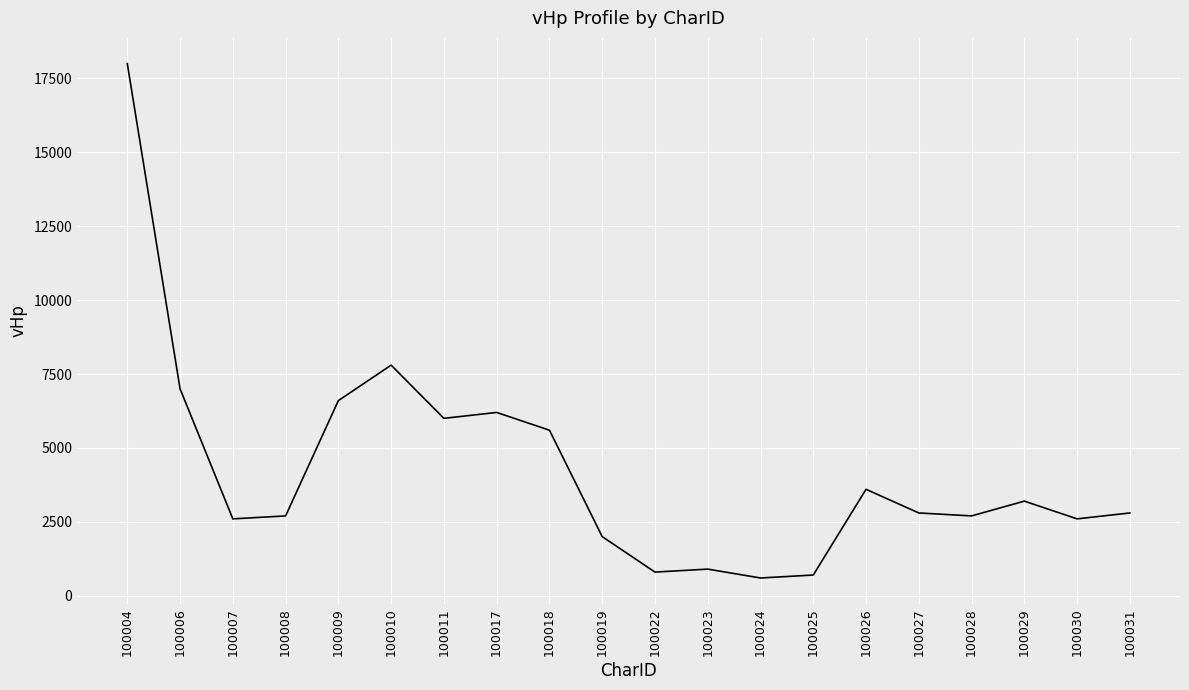

Is it true that the value at 100010 is 7800?

True